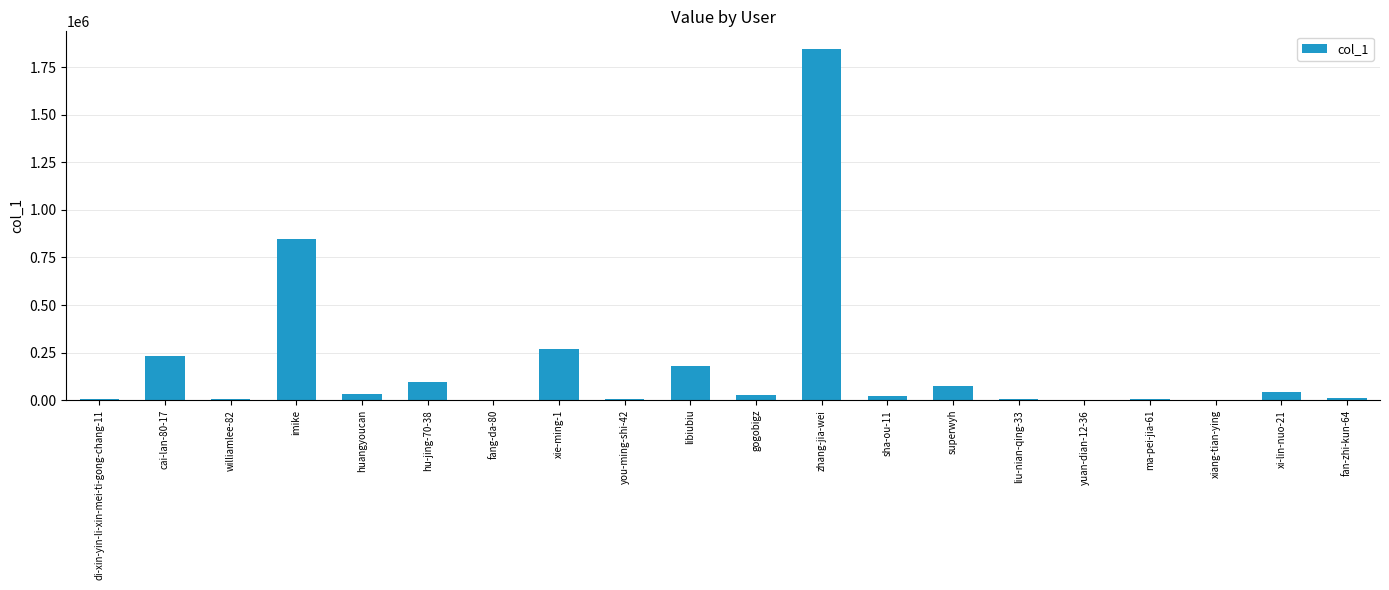

At which label is the value closest to 923242?

imike